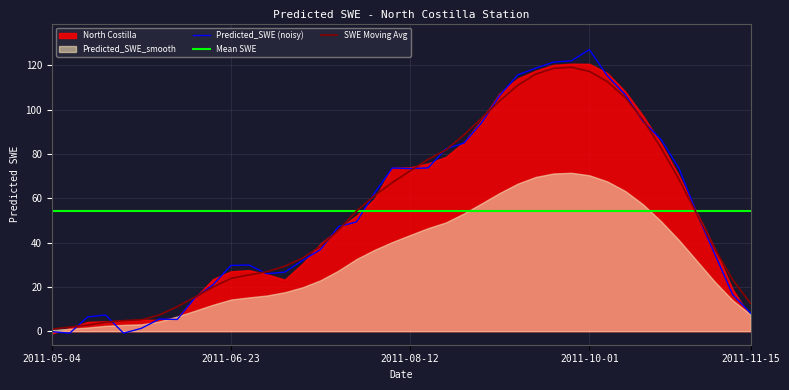

What is the highest value of the Predicted_SWE (noisy) series?

127.1